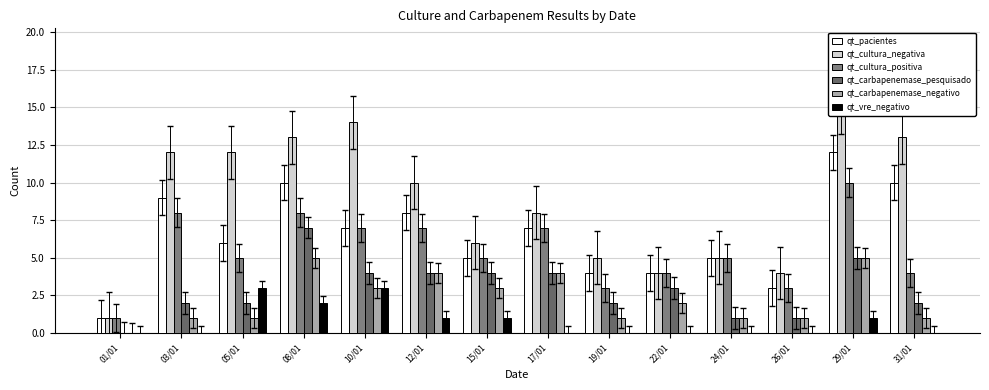

The qt_carbapenemase_negativo series shows 1 at 19/01. True or false?

True